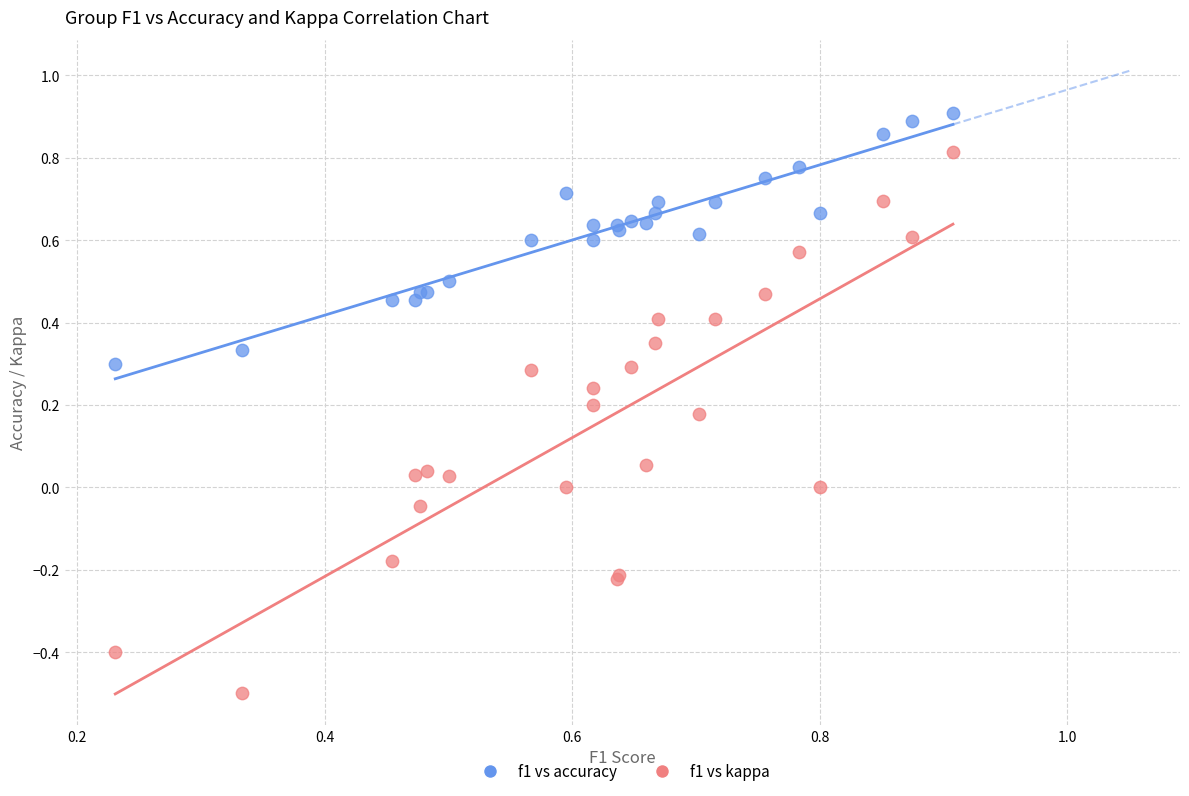

Which series has the largest Y range (max minus min)?

f1 vs kappa